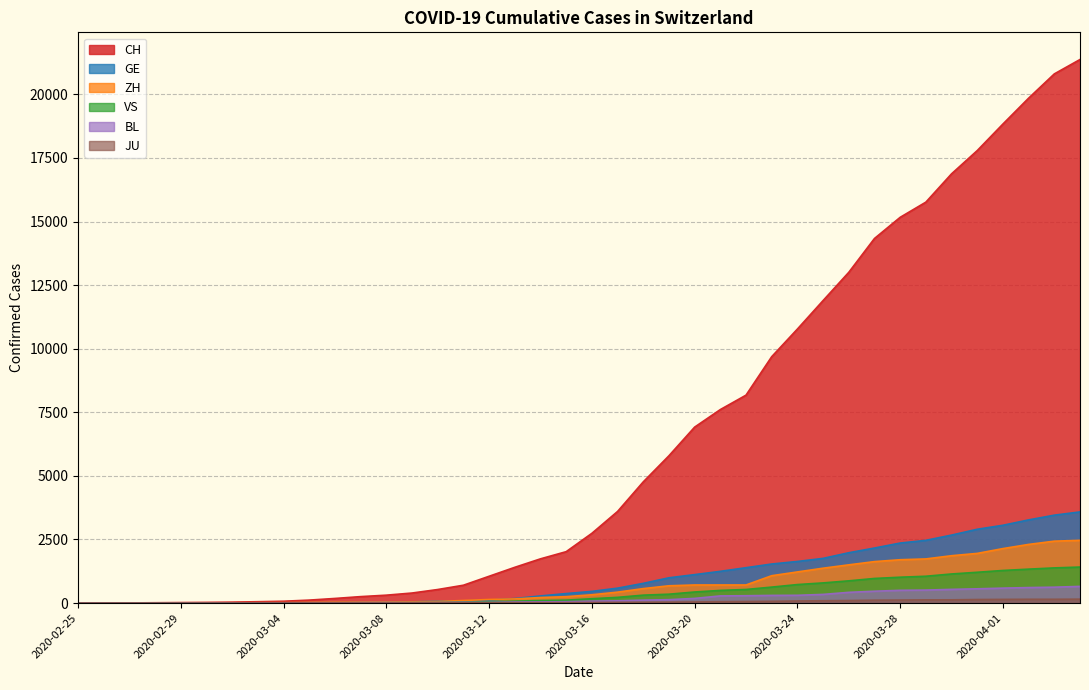

True or false: JU has more than 0 interior local peaks.

False